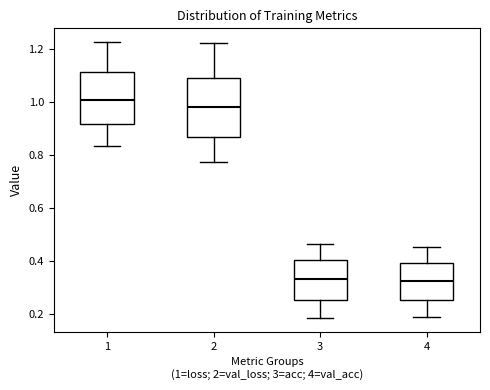

Reading left to right, read every box against the y-axis: the position of its median line, the range the box covers, and the ends of its whiskers. The values are not printed on the chart, so give them approximately, as read against the axis.

1: median 1.00, box 0.92 to 1.12, whiskers 0.84 to 1.22
2: median 0.98, box 0.86 to 1.08, whiskers 0.78 to 1.22
3: median 0.34, box 0.26 to 0.40, whiskers 0.18 to 0.46
4: median 0.32, box 0.26 to 0.40, whiskers 0.18 to 0.46